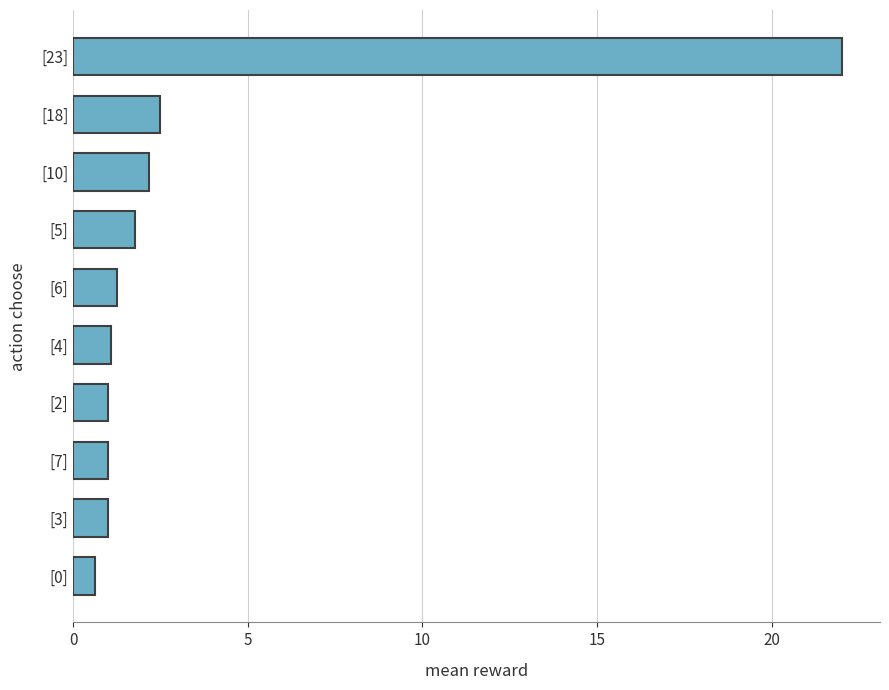

What is the value of the 6th bar from the top?

1.1